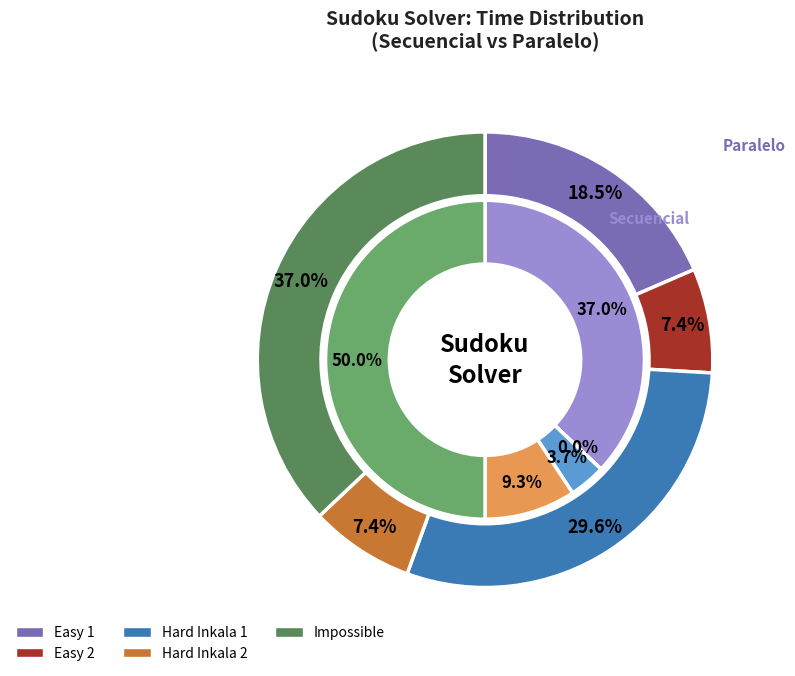

Does Easy 1 account for over 50% of the chart?

No